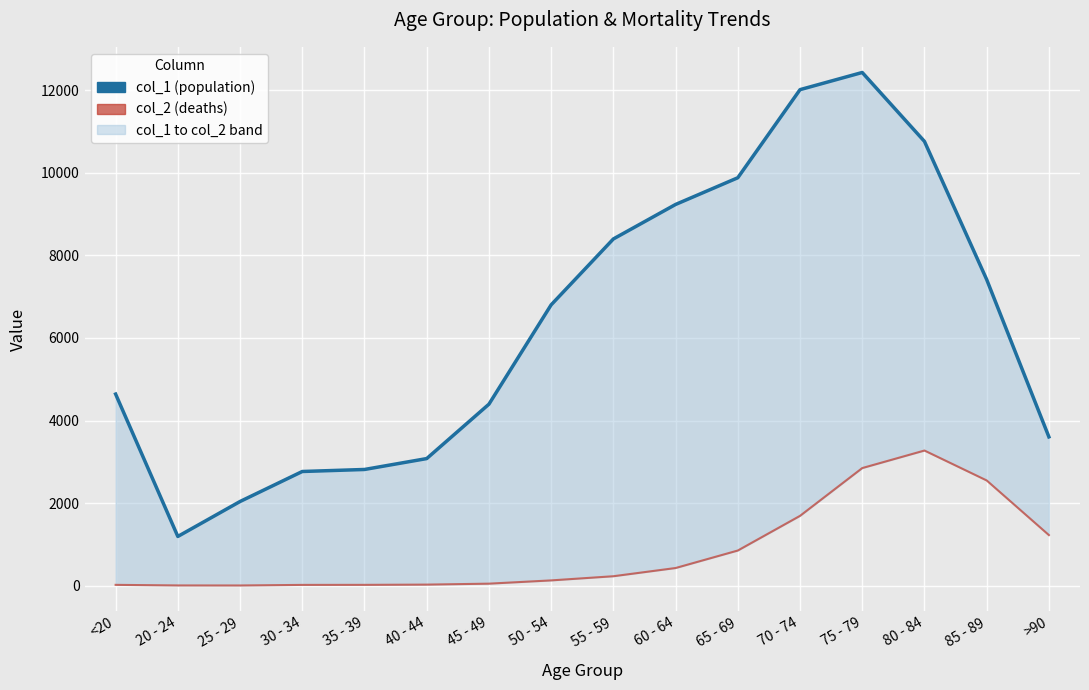

At which category does col_1 reach its first local valley?

20 - 24